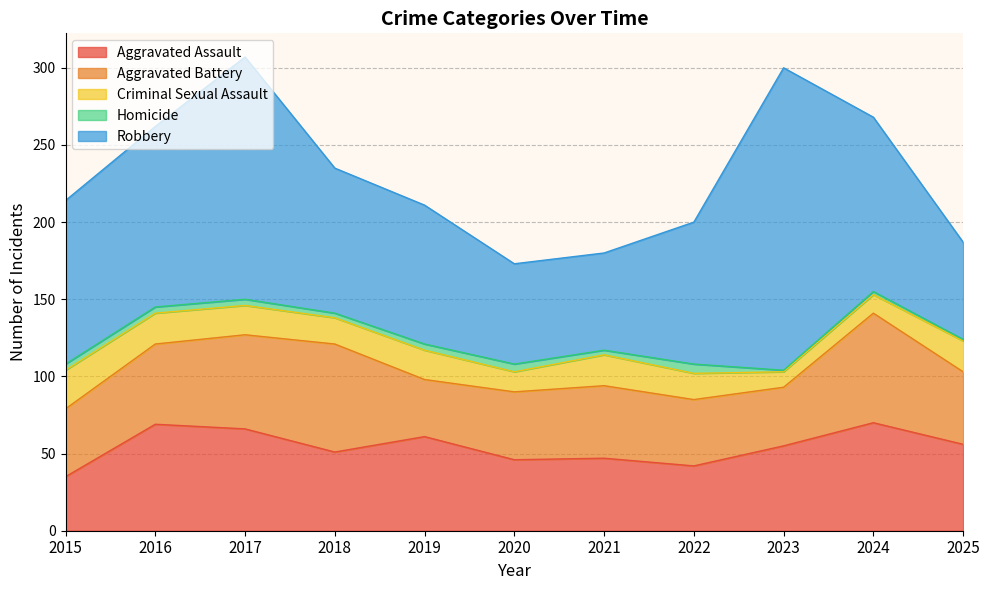

What is the sum of all Aggravated Assault values?

598